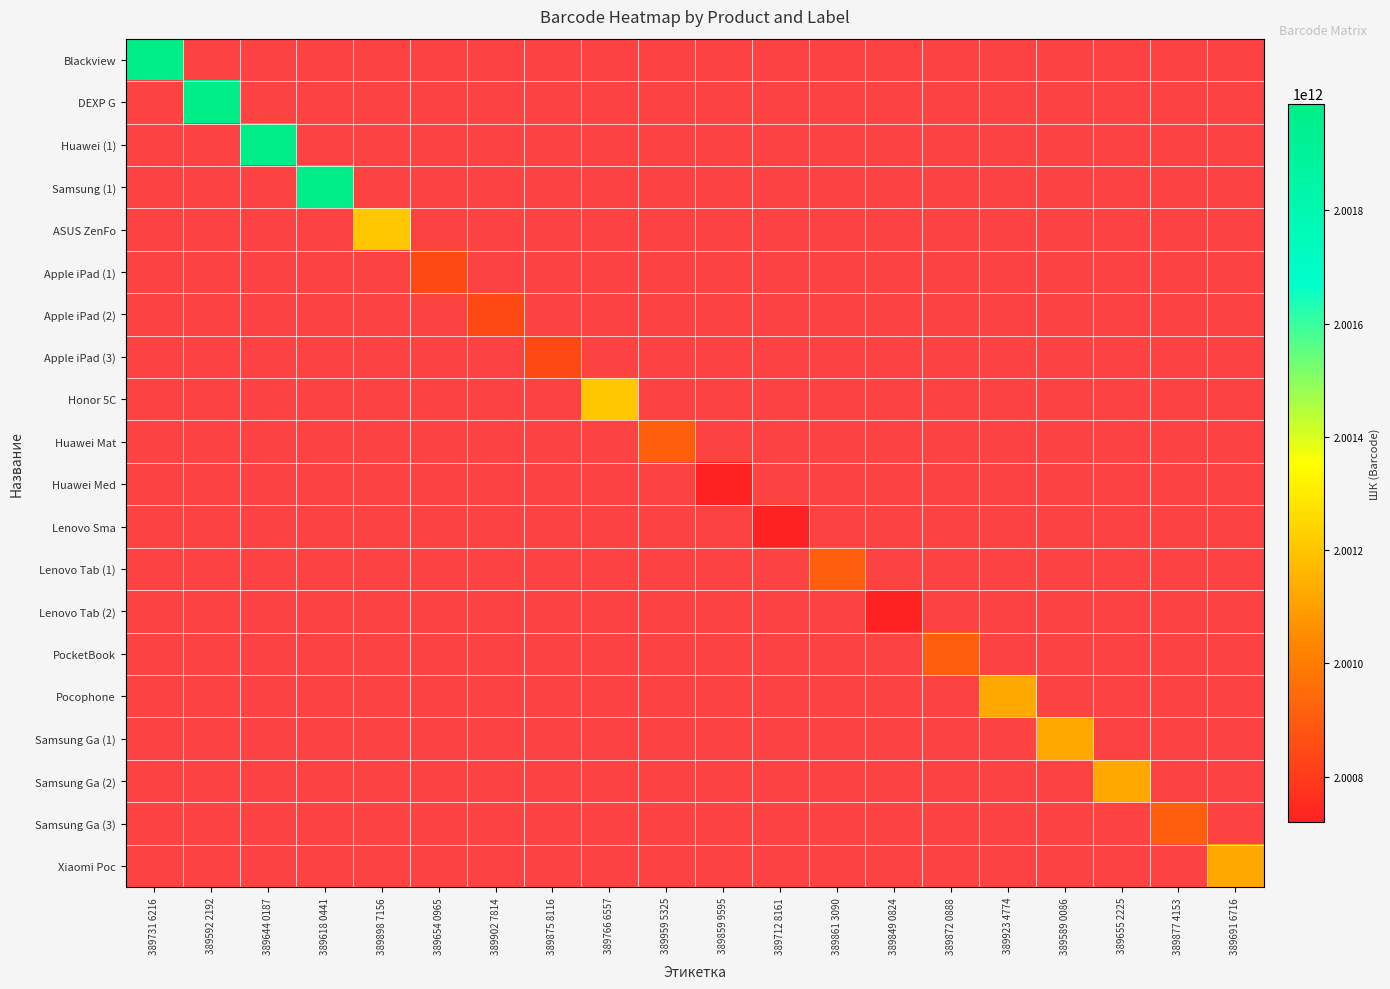

What is the total value across all series at 389731 6216?

19